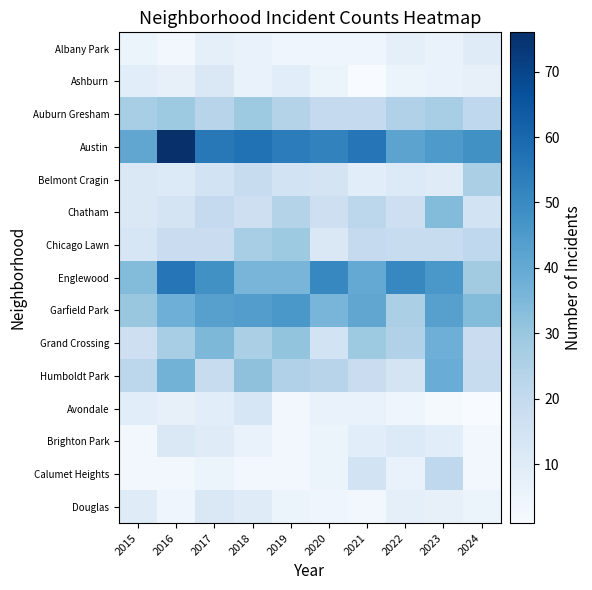

How many distinct data groups are displayed?

15